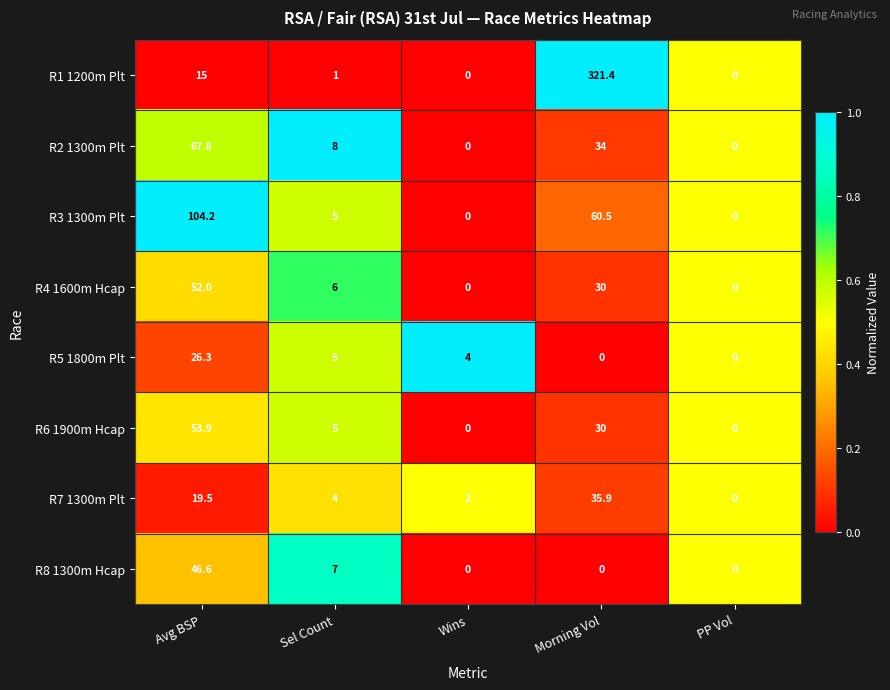

What is the highest value of the R1 1200m Plt series?

321.4